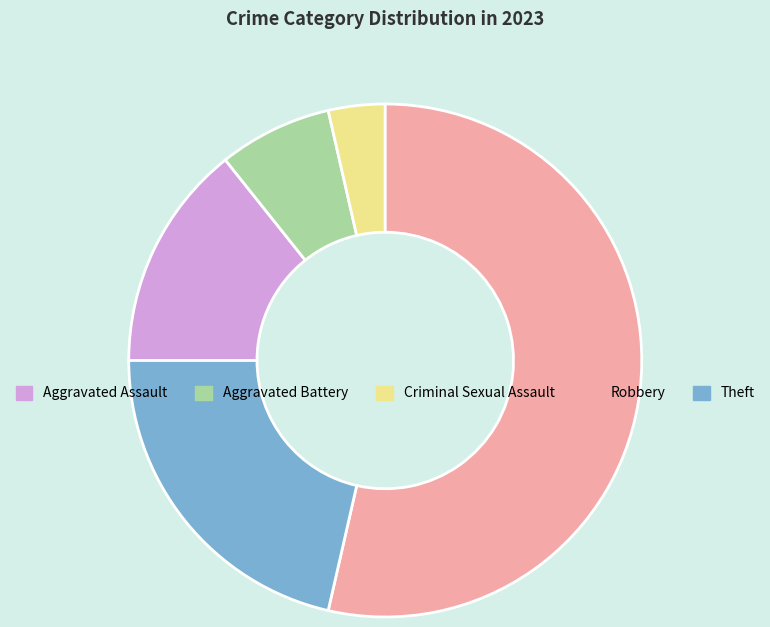

How many slices are in this pie chart?

5